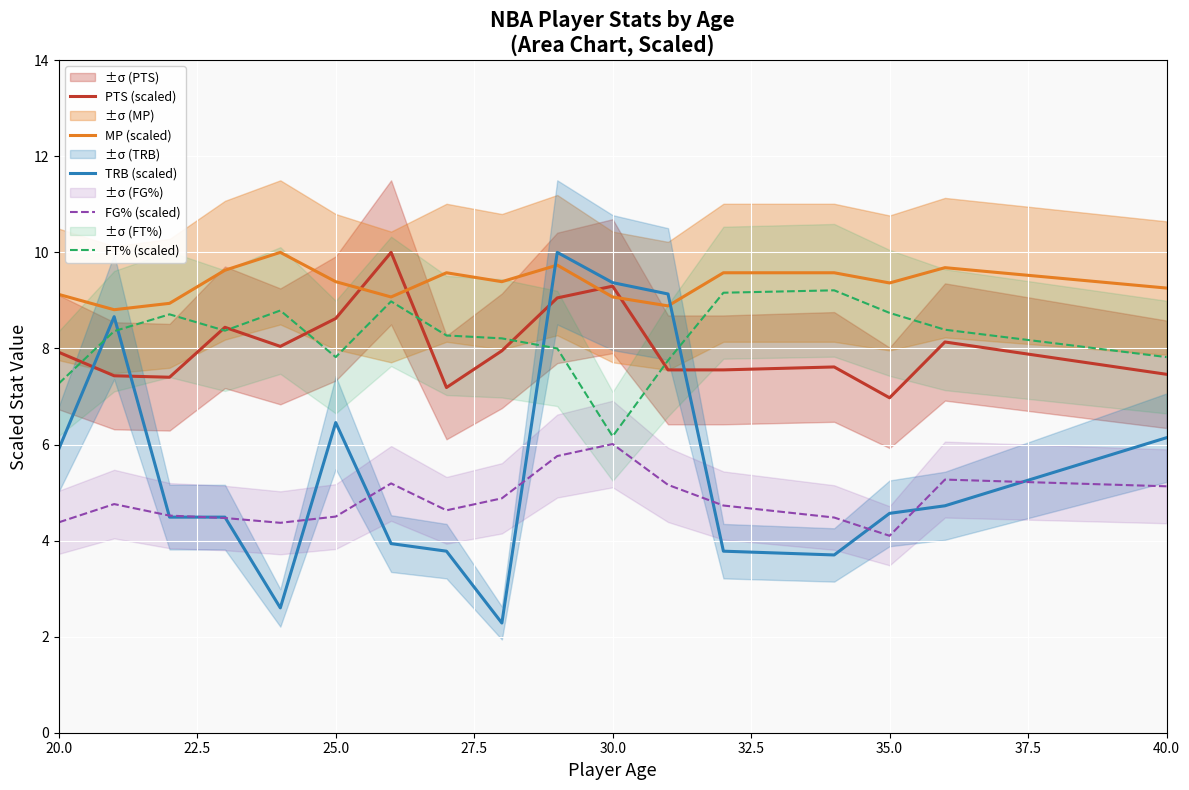

True or false: MP (scaled) and FG% (scaled) cross at least once.

False